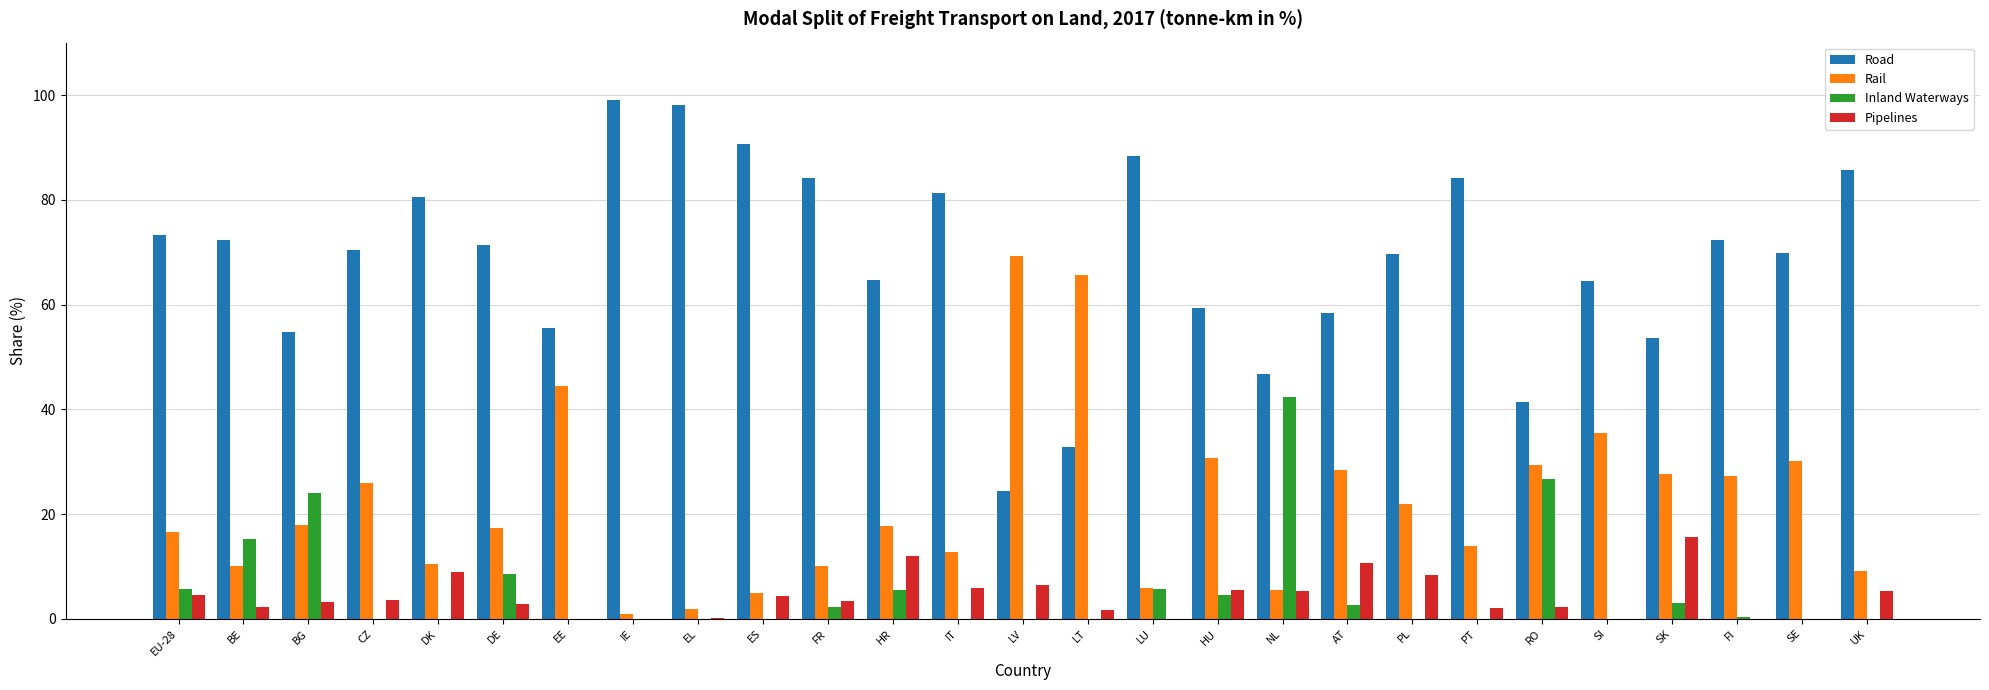

True or false: Road has a value of 32.8 at LT.

True